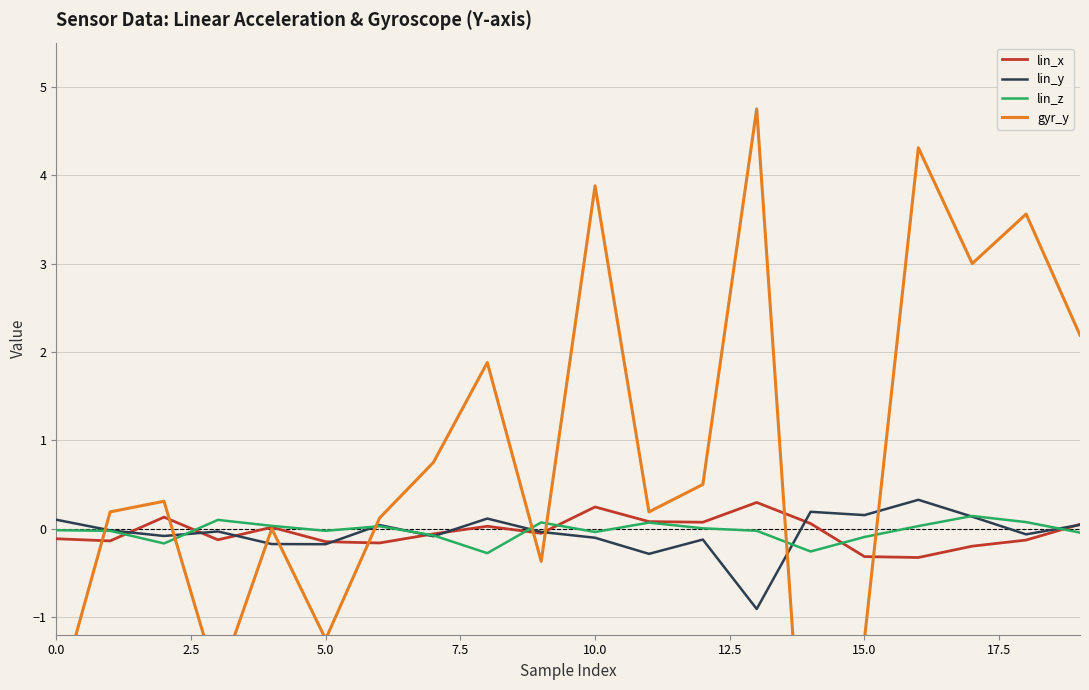

What is the lowest value of the lin_x series?

-0.3